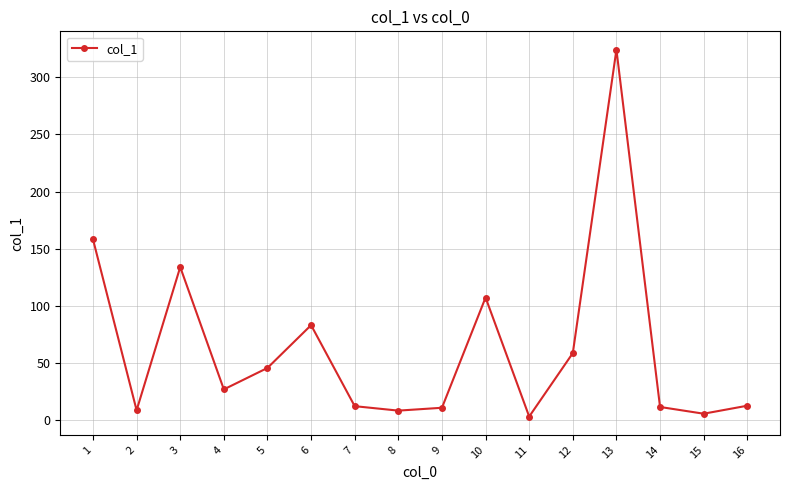

What is the change in value from 2 to 9?

+2.2